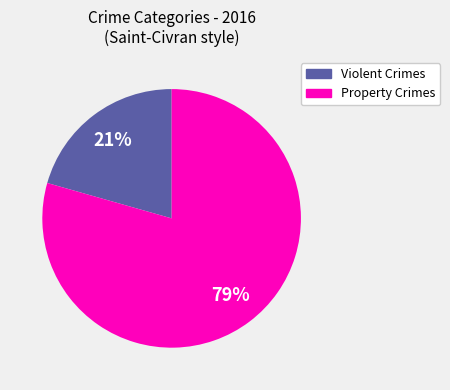

Is there any slice that represents more than half of the pie?

Yes